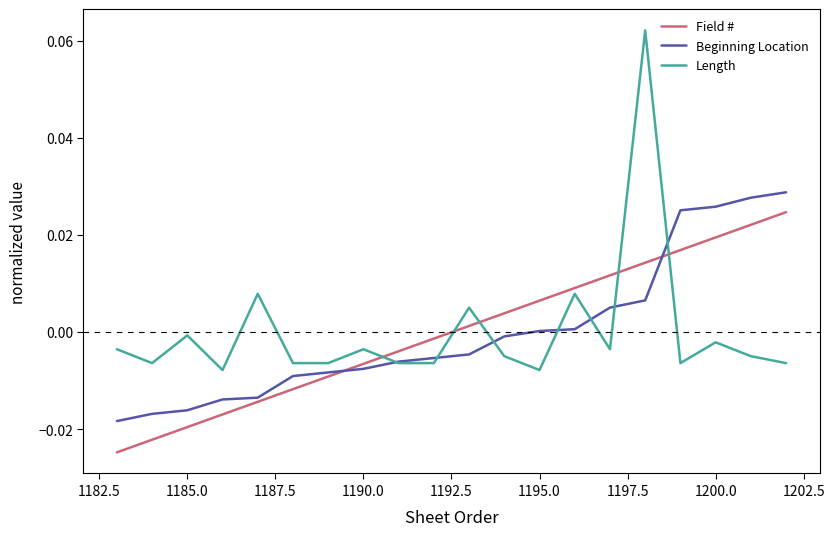

True or false: Length and Field # cross at least once.

True